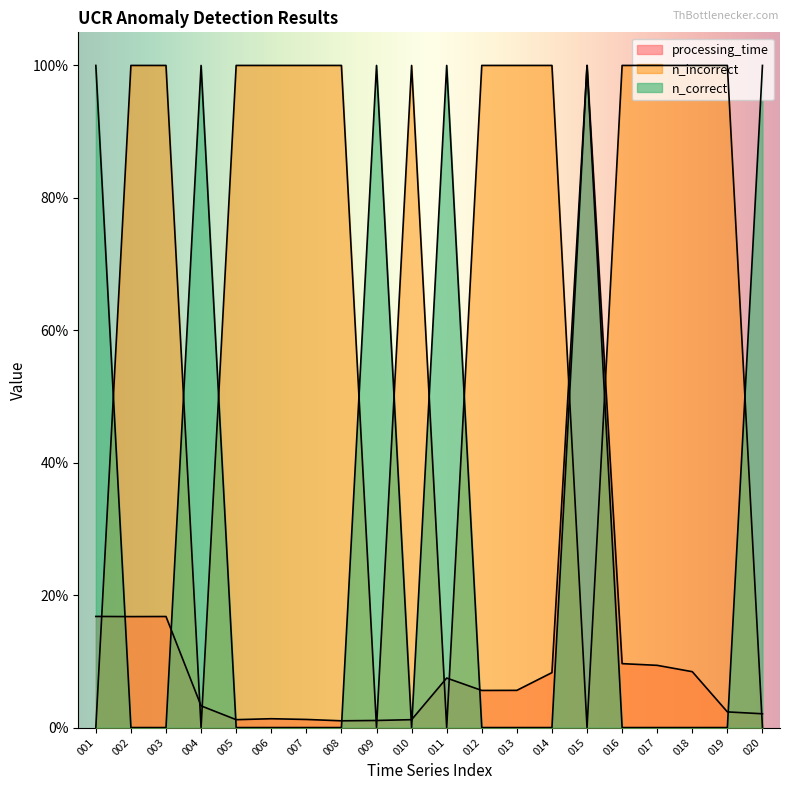

What is the greatest value displayed?

1.0